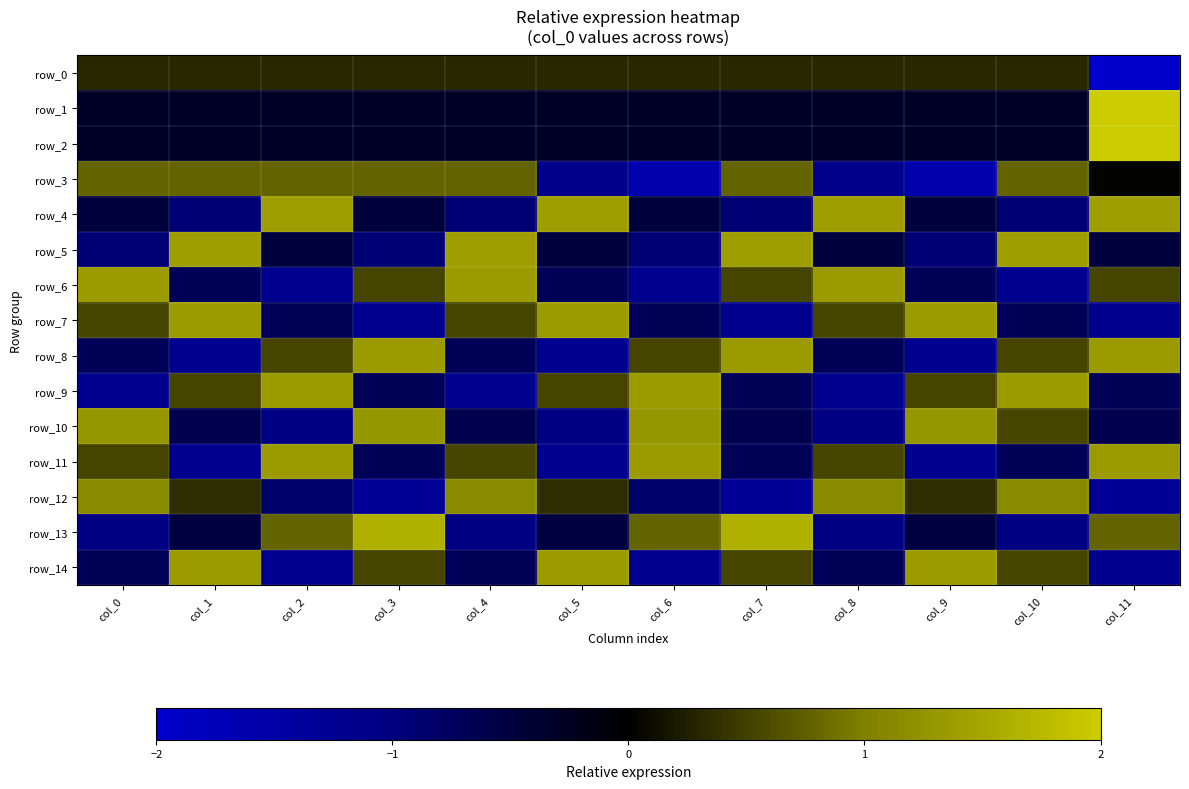

Reading left to right, list all the values displayed in this chart.

row_0: col_0=0.3	col_1=0.3	col_2=0.3	col_3=0.3	col_4=0.3	col_5=0.3	col_6=0.3	col_7=0.3	col_8=0.3	col_9=0.3	col_10=0.3	col_11=-3.3
row_1: col_0=-0.3	col_1=-0.3	col_2=-0.3	col_3=-0.3	col_4=-0.3	col_5=-0.3	col_6=-0.3	col_7=-0.3	col_8=-0.3	col_9=-0.3	col_10=-0.3	col_11=3.3
row_2: col_0=-0.3	col_1=-0.3	col_2=-0.3	col_3=-0.3	col_4=-0.3	col_5=-0.3	col_6=-0.3	col_7=-0.3	col_8=-0.3	col_9=-0.3	col_10=-0.3	col_11=3.3
row_3: col_0=0.8	col_1=0.8	col_2=0.8	col_3=0.8	col_4=0.8	col_5=-1.1	col_6=-1.6	col_7=0.8	col_8=-1.1	col_9=-1.6	col_10=0.8	col_11=0.0
row_4: col_0=-0.5	col_1=-0.9	col_2=1.4	col_3=-0.5	col_4=-0.9	col_5=1.4	col_6=-0.5	col_7=-0.9	col_8=1.4	col_9=-0.5	col_10=-0.9	col_11=1.4
row_5: col_0=-0.9	col_1=1.4	col_2=-0.5	col_3=-0.9	col_4=1.4	col_5=-0.5	col_6=-0.9	col_7=1.4	col_8=-0.5	col_9=-0.9	col_10=1.4	col_11=-0.5
row_6: col_0=1.3	col_1=-0.7	col_2=-1.2	col_3=0.5	col_4=1.3	col_5=-0.7	col_6=-1.2	col_7=0.5	col_8=1.3	col_9=-0.7	col_10=-1.2	col_11=0.5
row_7: col_0=0.5	col_1=1.3	col_2=-0.7	col_3=-1.2	col_4=0.5	col_5=1.3	col_6=-0.7	col_7=-1.2	col_8=0.5	col_9=1.3	col_10=-0.7	col_11=-1.2
row_8: col_0=-0.7	col_1=-1.2	col_2=0.5	col_3=1.3	col_4=-0.7	col_5=-1.2	col_6=0.5	col_7=1.3	col_8=-0.7	col_9=-1.2	col_10=0.5	col_11=1.3
row_9: col_0=-1.2	col_1=0.5	col_2=1.3	col_3=-0.7	col_4=-1.2	col_5=0.5	col_6=1.3	col_7=-0.7	col_8=-1.2	col_9=0.5	col_10=1.3	col_11=-0.7
row_10: col_0=1.3	col_1=-0.6	col_2=-1.1	col_3=1.3	col_4=-0.6	col_5=-1.1	col_6=1.3	col_7=-0.6	col_8=-1.1	col_9=1.3	col_10=0.5	col_11=-0.6
row_11: col_0=0.5	col_1=-1.2	col_2=1.3	col_3=-0.7	col_4=0.5	col_5=-1.2	col_6=1.3	col_7=-0.7	col_8=0.5	col_9=-1.2	col_10=-0.7	col_11=1.3
row_12: col_0=1.1	col_1=0.4	col_2=-0.8	col_3=-1.3	col_4=1.1	col_5=0.4	col_6=-0.8	col_7=-1.3	col_8=1.1	col_9=0.4	col_10=1.1	col_11=-1.3
row_13: col_0=-1.0	col_1=-0.5	col_2=0.8	col_3=1.6	col_4=-1.0	col_5=-0.5	col_6=0.8	col_7=1.6	col_8=-1.0	col_9=-0.5	col_10=-1.0	col_11=0.8
row_14: col_0=-0.7	col_1=1.3	col_2=-1.2	col_3=0.5	col_4=-0.7	col_5=1.3	col_6=-1.2	col_7=0.5	col_8=-0.7	col_9=1.3	col_10=0.5	col_11=-1.2